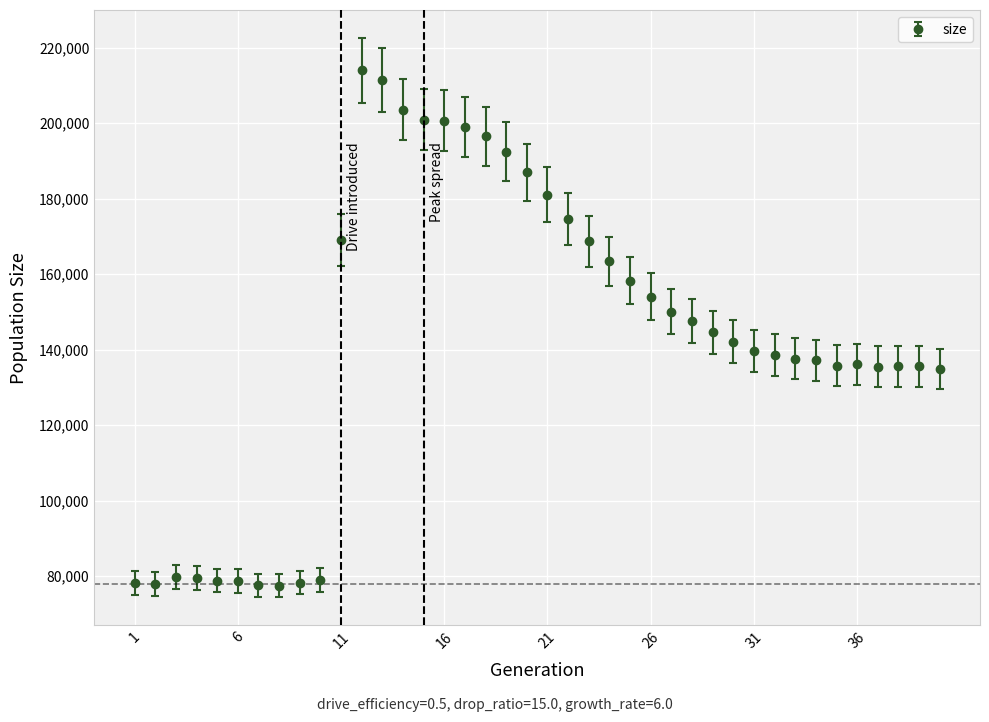

What is the difference between the maximum and minimum values?

136568